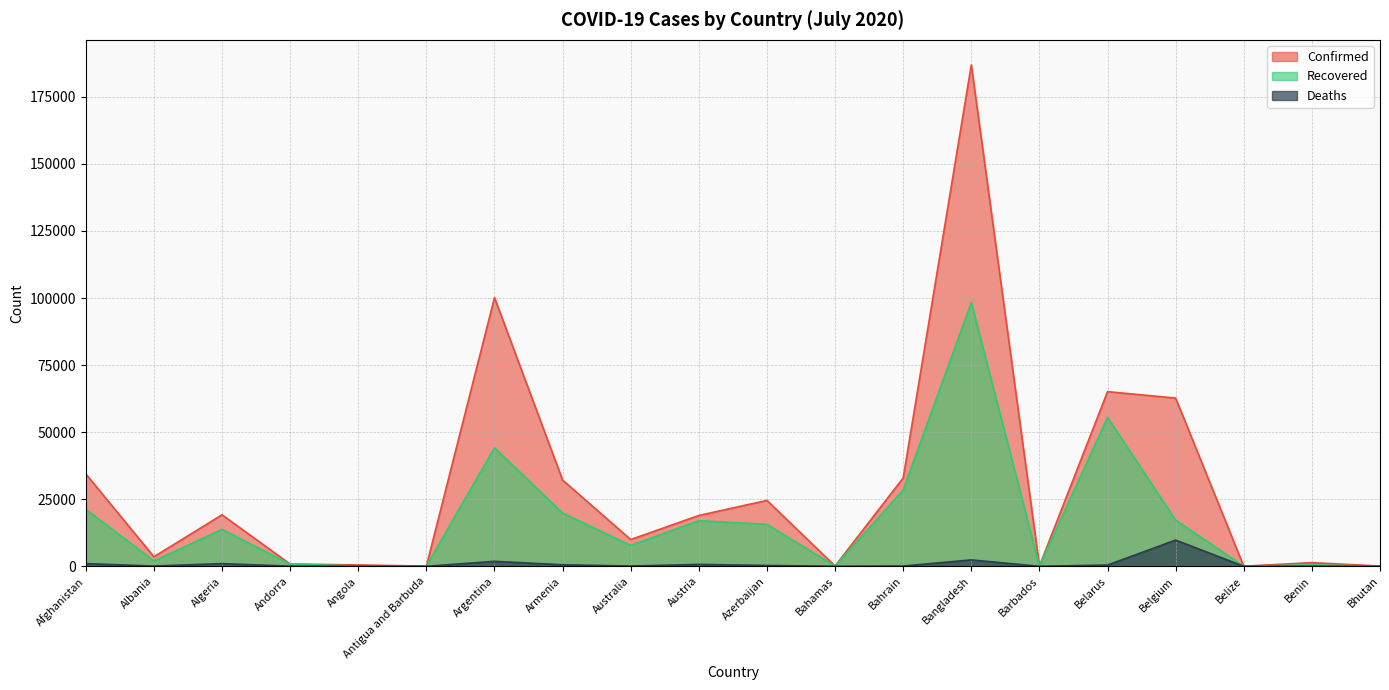

Does the chart display data point markers on the line(s)?

No